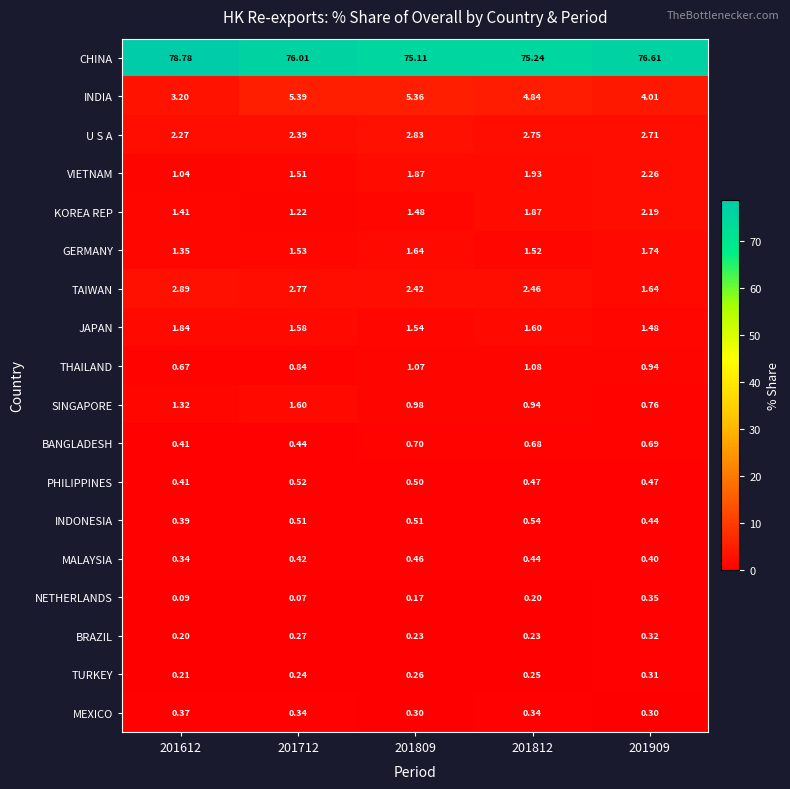

List the series in order of their peak value, highest first.

CHINA, INDIA, TAIWAN, U S A, VIETNAM, KOREA REP, JAPAN, GERMANY, SINGAPORE, THAILAND, BANGLADESH, INDONESIA, PHILIPPINES, MALAYSIA, MEXICO, NETHERLANDS, BRAZIL, TURKEY